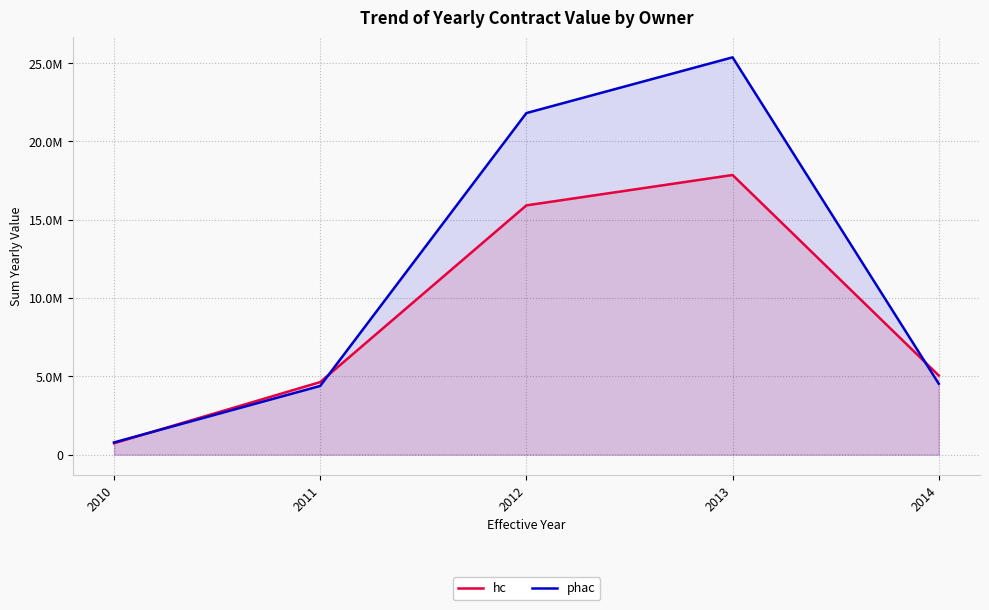

What is the sum of all phac values?

56886590.0